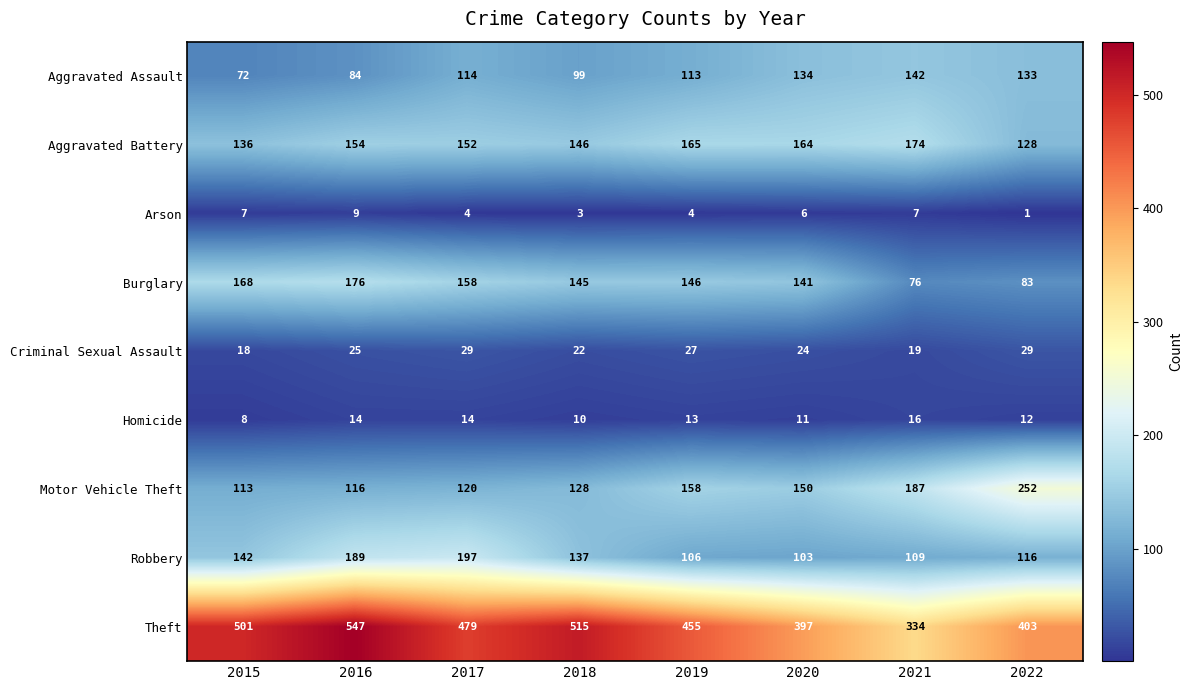

How many values in the Aggravated Battery series are below 154?

4